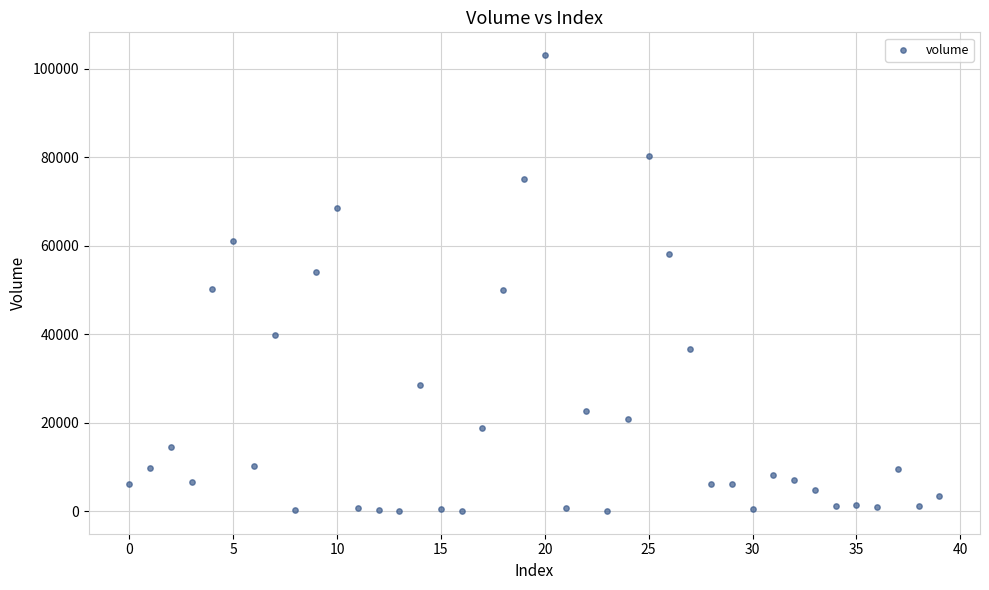

What is the range of Y values (max minus min)?

103055.5